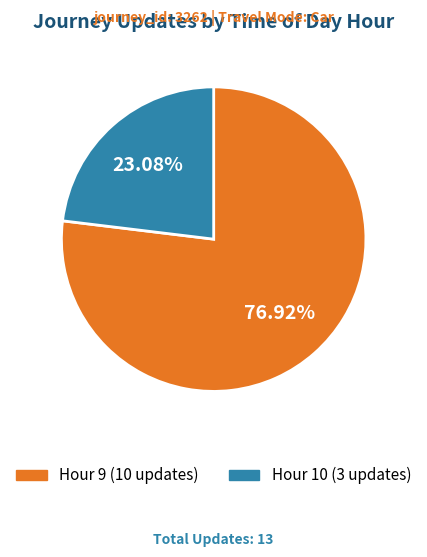

How many segments does this pie chart have?

2